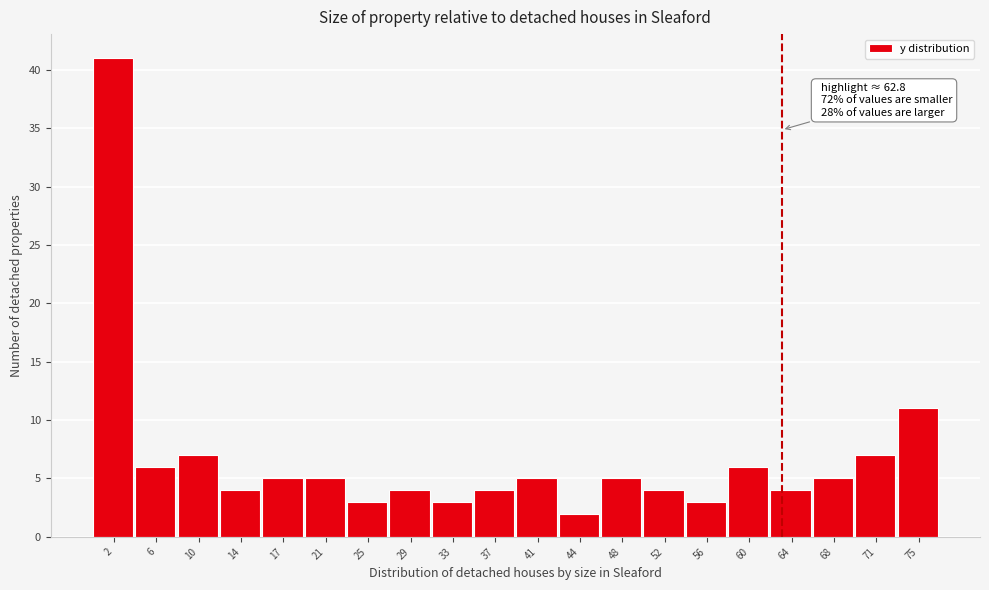

Which range on the x-axis has the tallest bar?

0.0 to 4.0